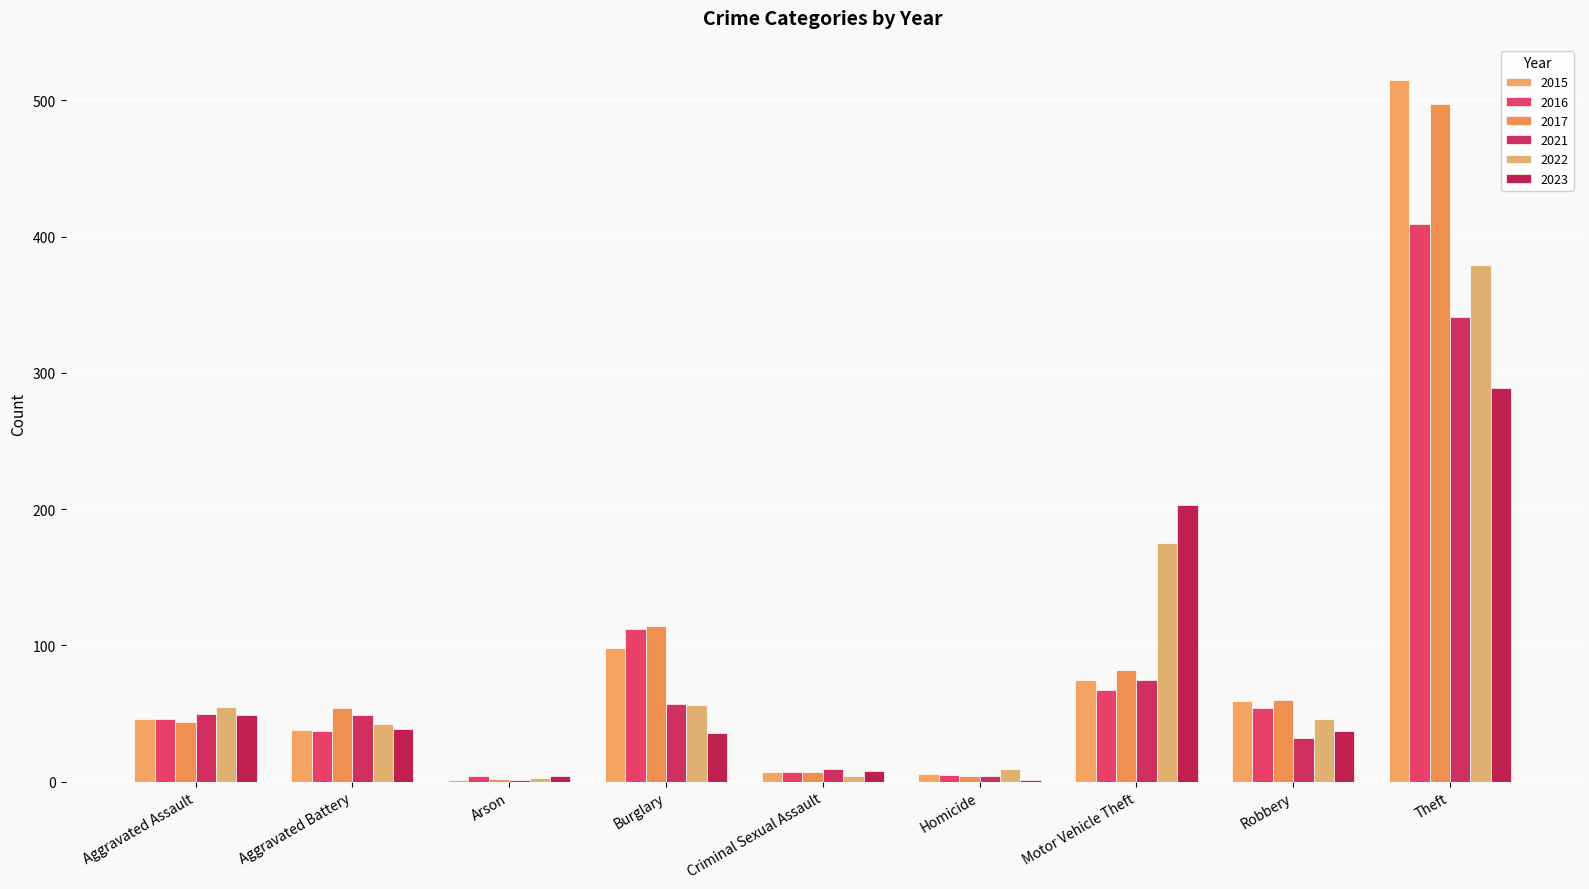

What is the average value of the 2023 series?

74